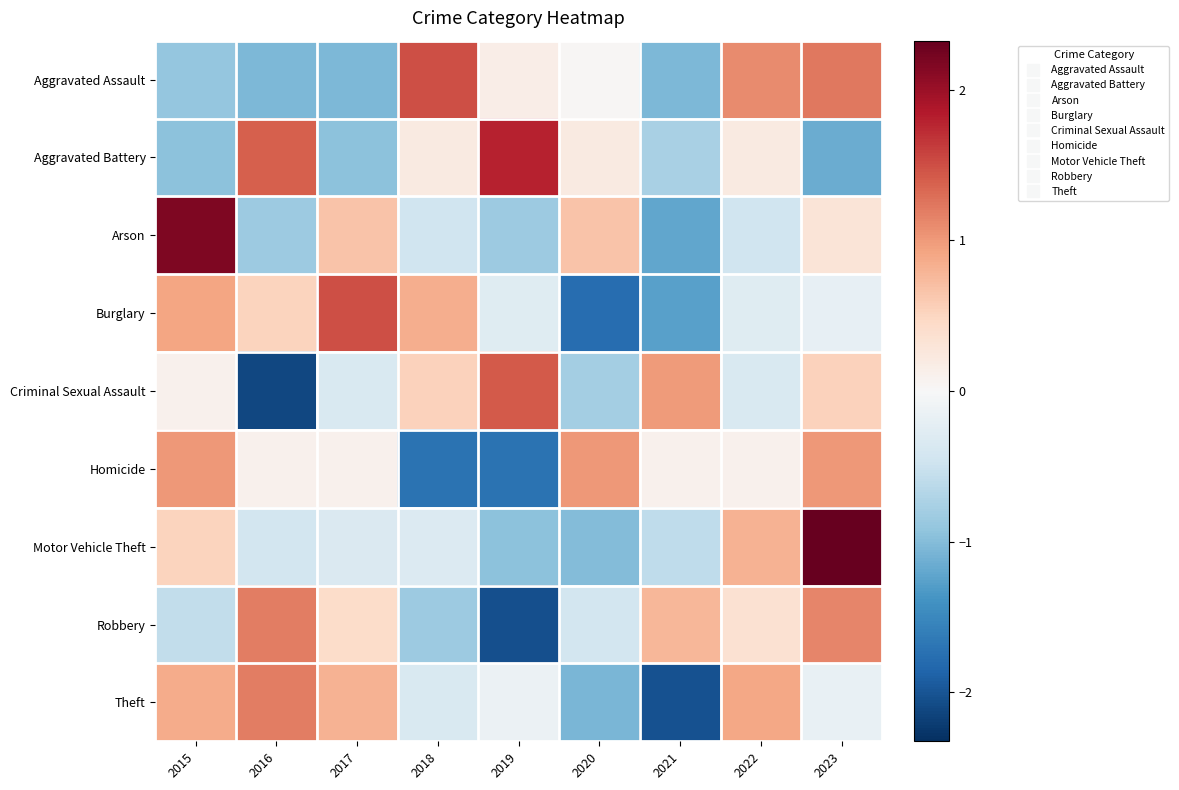

What is the total value across all series at 2018?

-0.6